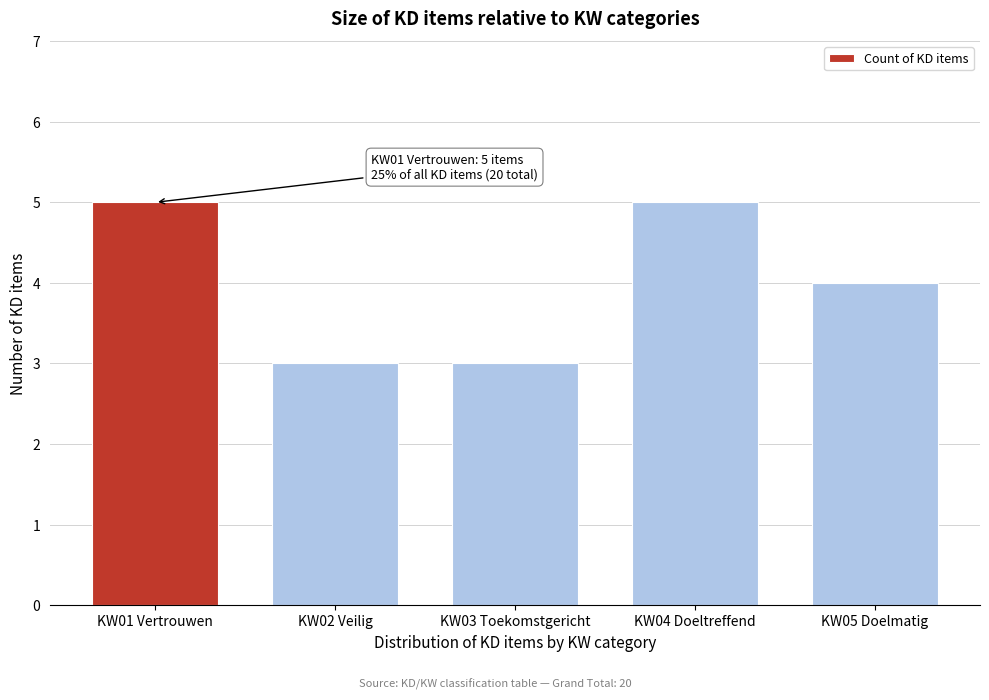

Reading left to right, what are all the values shown in this chart?

KW01 Vertrouwen=5	KW02 Veilig=3	KW03 Toekomstgericht=3	KW04 Doeltreffend=5	KW05 Doelmatig=4